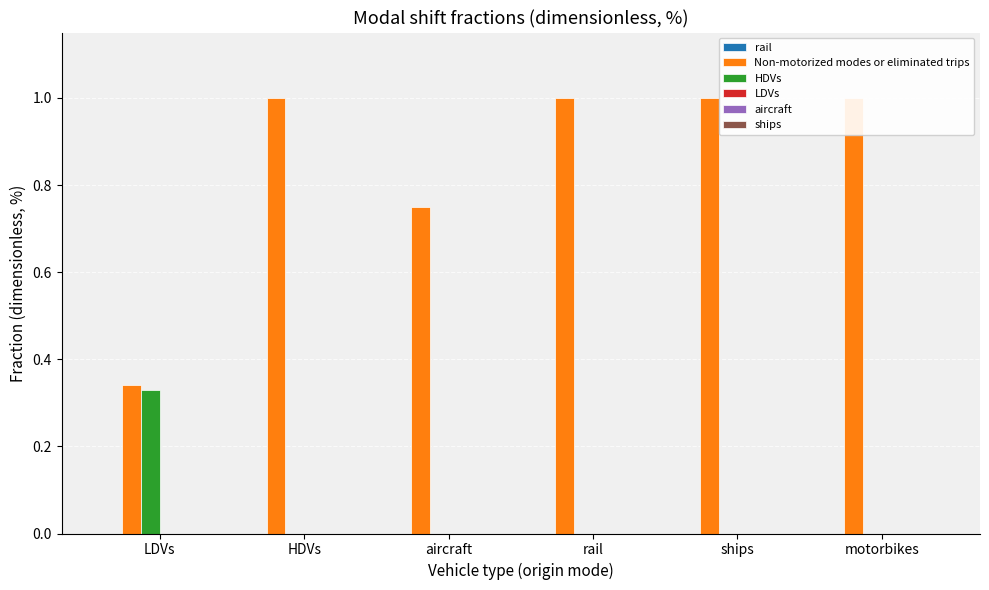

At how many categories does at least one series exceed 0?

6